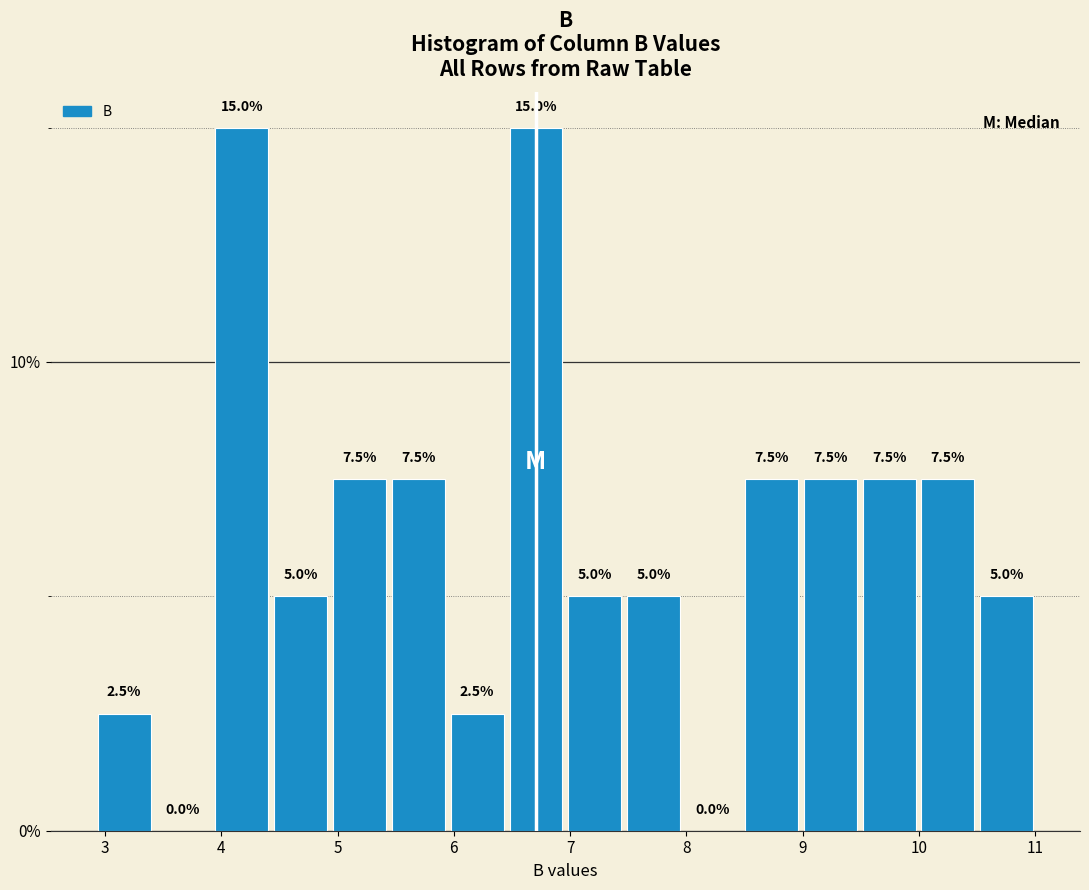

Reading left to right, transcribe this chart: for each bar, give the range it covers on the x-axis and its height. The bar edges are not printed on the chart, so give them approximately, as read against the axis.

2.9 to 3.4: 2.5
3.4 to 3.9: 0.0
3.9 to 4.4: 15.0
4.4 to 4.9: 5.0
4.9 to 5.4: 7.5
5.4 to 5.9: 7.5
5.9 to 6.5: 2.5
6.5 to 7.0: 15.0
7.0 to 7.5: 5.0
7.5 to 8.0: 5.0
8.0 to 8.5: 0.0
8.5 to 9.0: 7.5
9.0 to 9.5: 7.5
9.5 to 10.0: 7.5
10.0 to 10.5: 7.5
10.5 to 11.0: 5.0